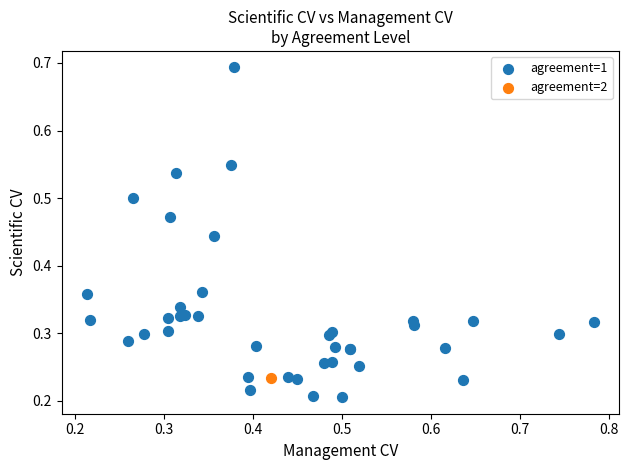

What are all the series names shown in the legend?

agreement=1, agreement=2